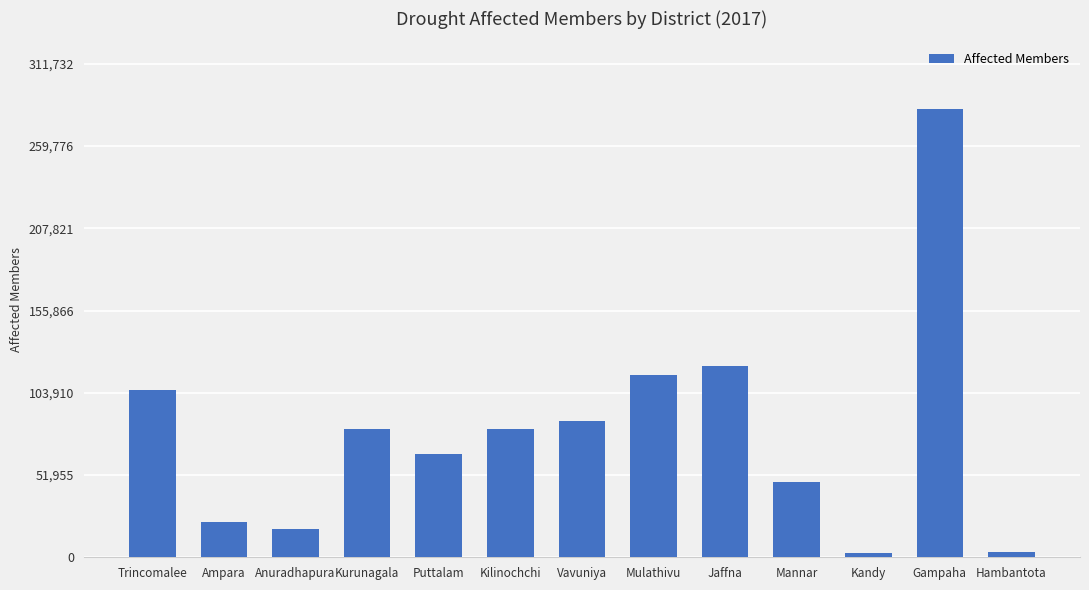

What is the sum of all values?

1032155